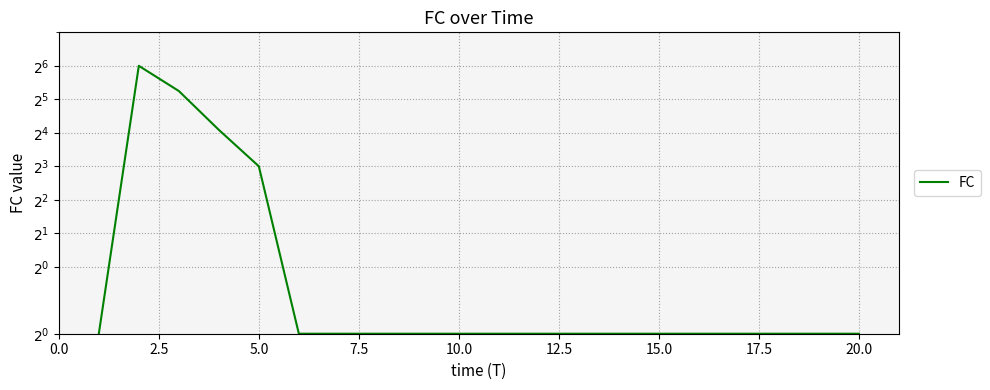

Does the chart have visible grid lines?

Yes